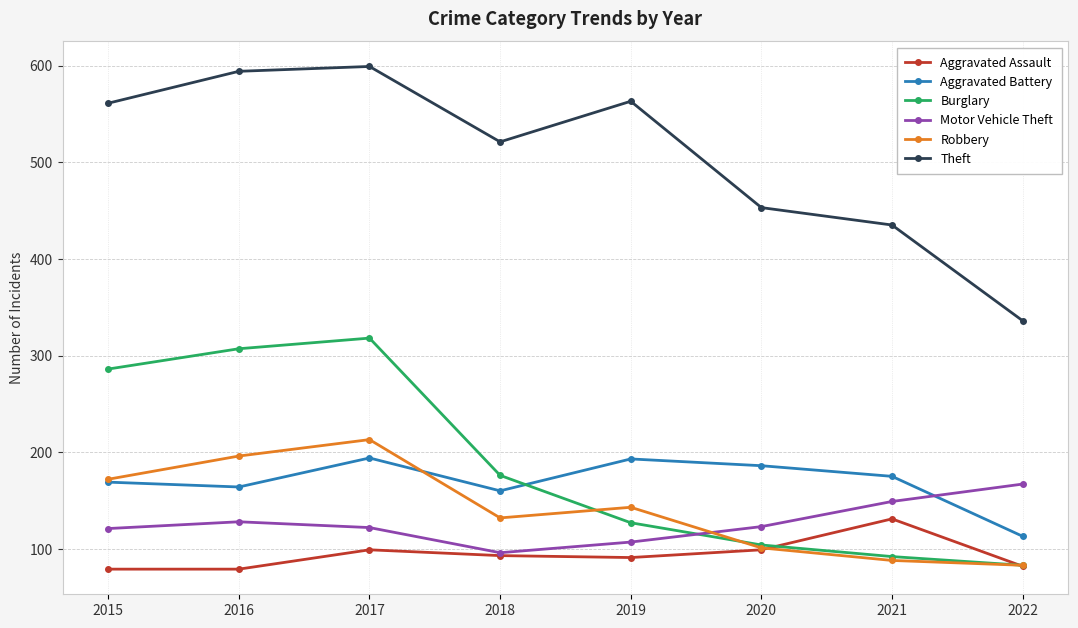

At which category is the sum across all series the highest?

2017